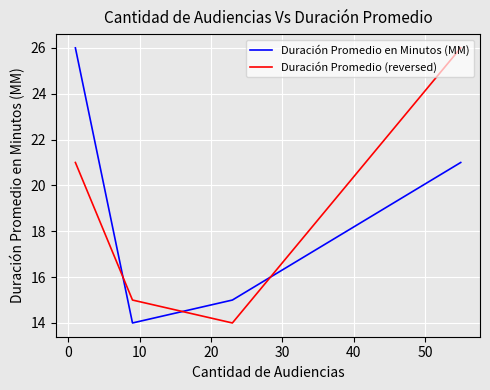

At how many categories does at least one series exceed 15?

2